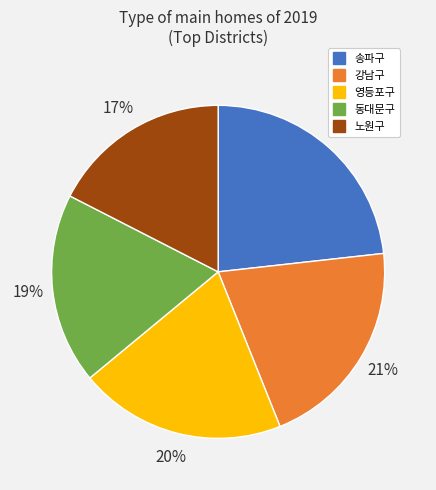

Combined, do 노원구 and 동대문구 account for over 50%?

No